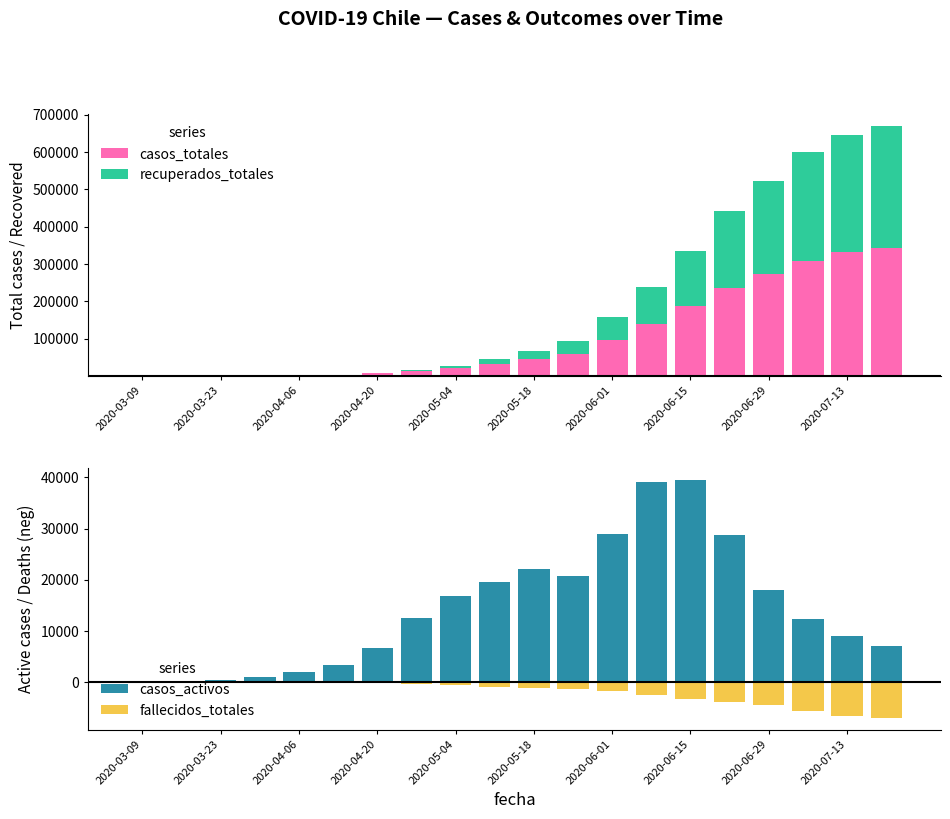

What are all the series names shown in the legend?

casos_totales, recuperados_totales, casos_activos, fallecidos_totales